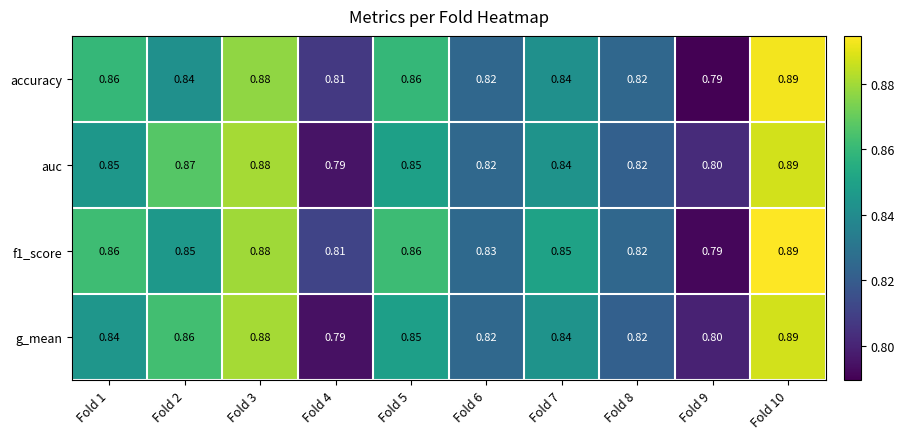

Is the value of accuracy at Fold 9 greater than the value of auc at Fold 10?

No